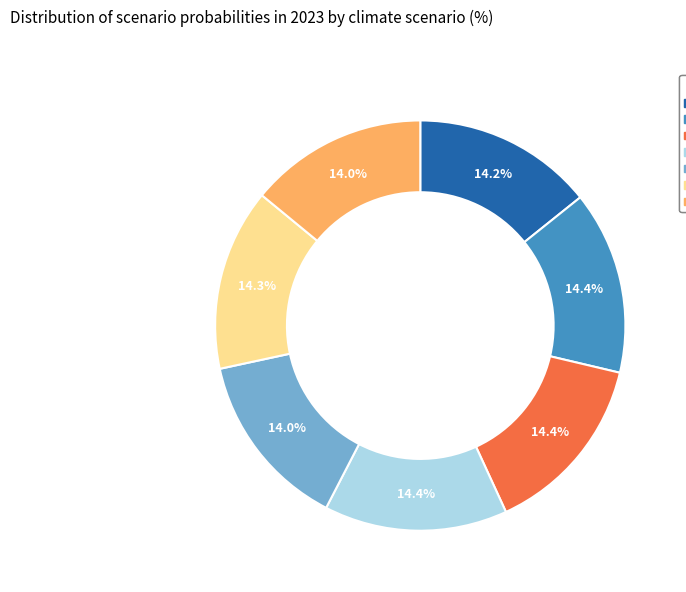

To the nearest percent, what percentage of the pie is Fragmented World?

14%